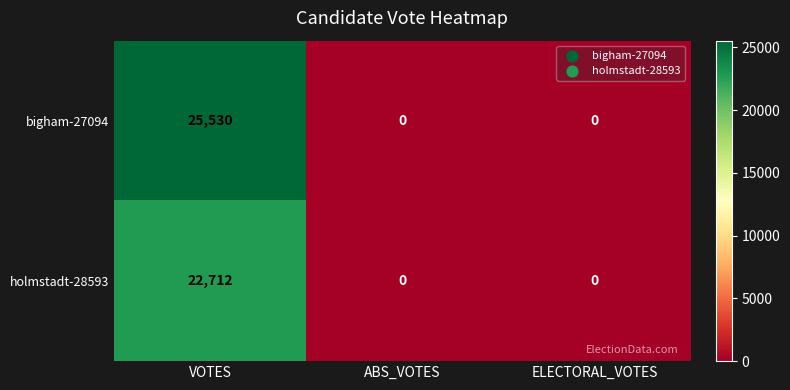

At how many categories does at least one series exceed 11365?

1